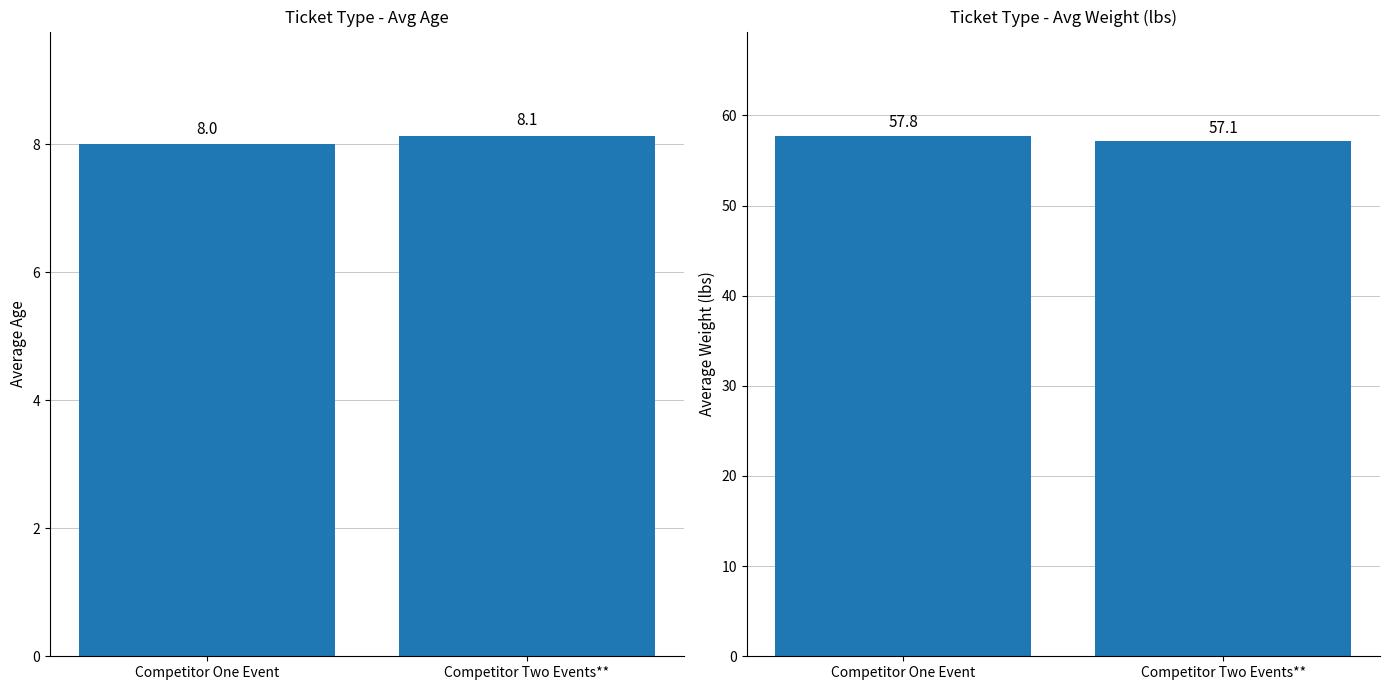

What position from the right is Competitor Two Events**?

1